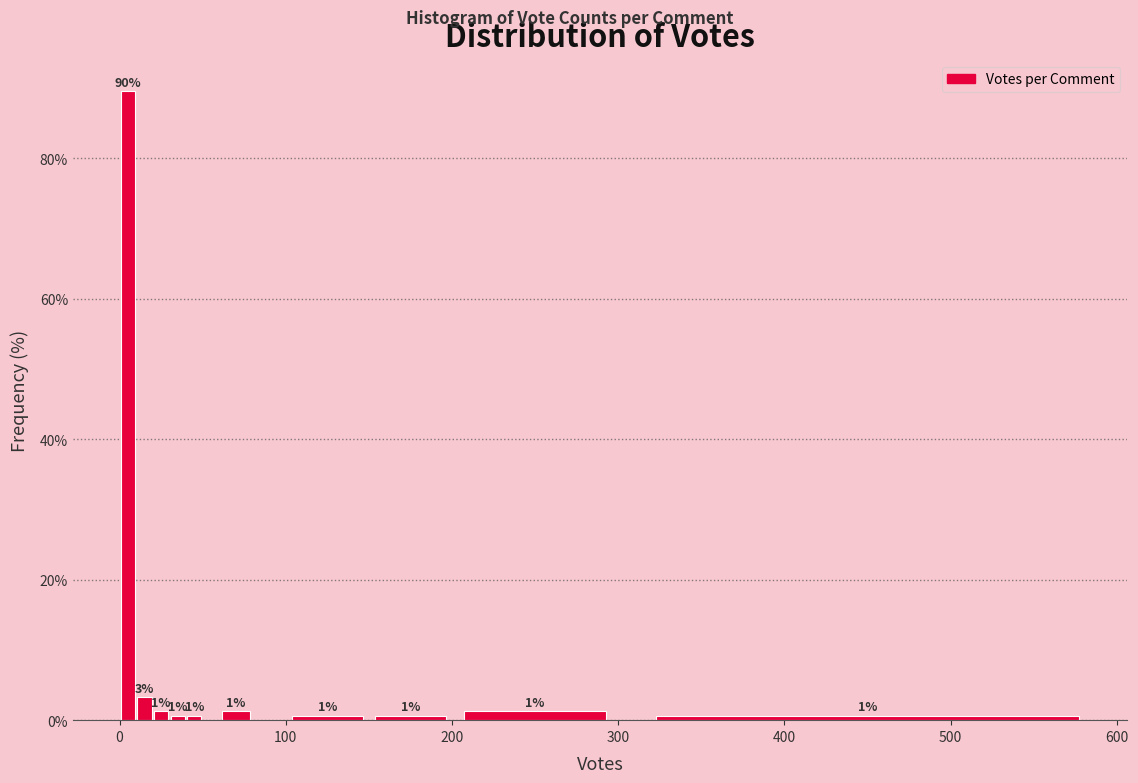

Around what value on the x-axis is the tallest bar? Give the approximate position of its centre, as read against the axis.

10